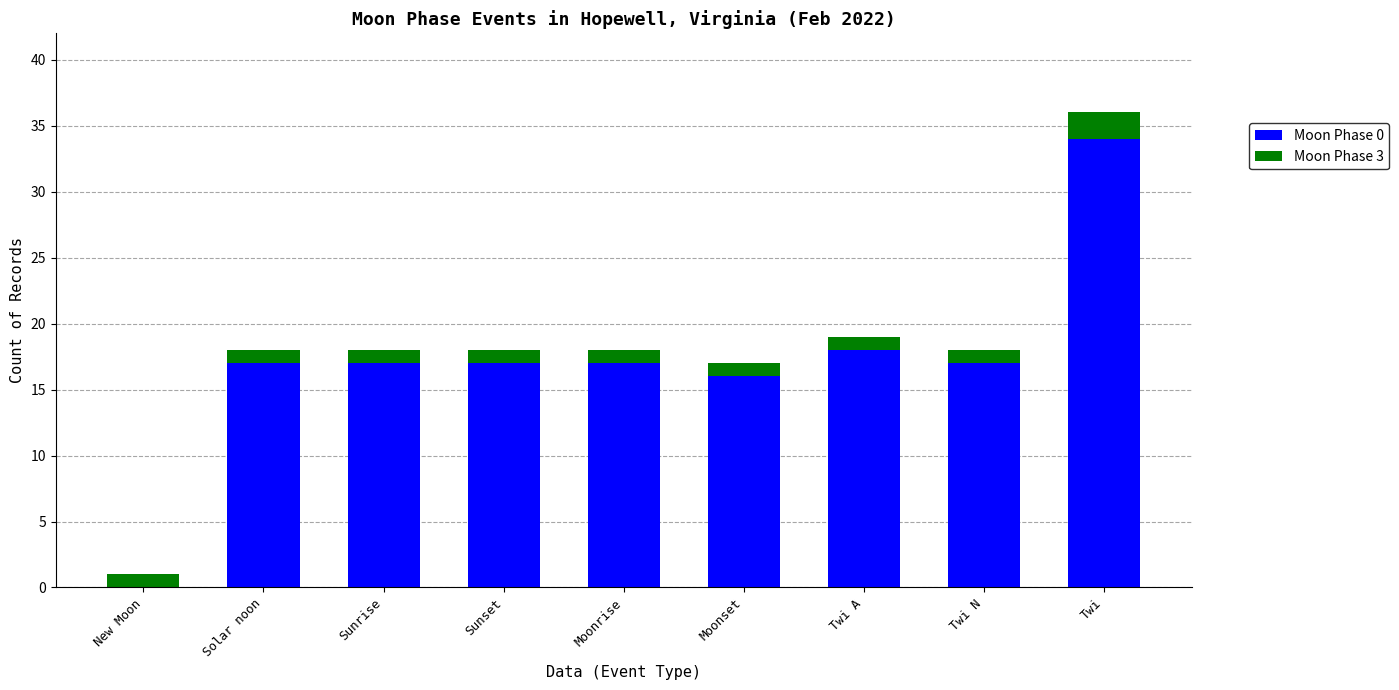

Are the bars grouped side by side (vs. stacked)?

No